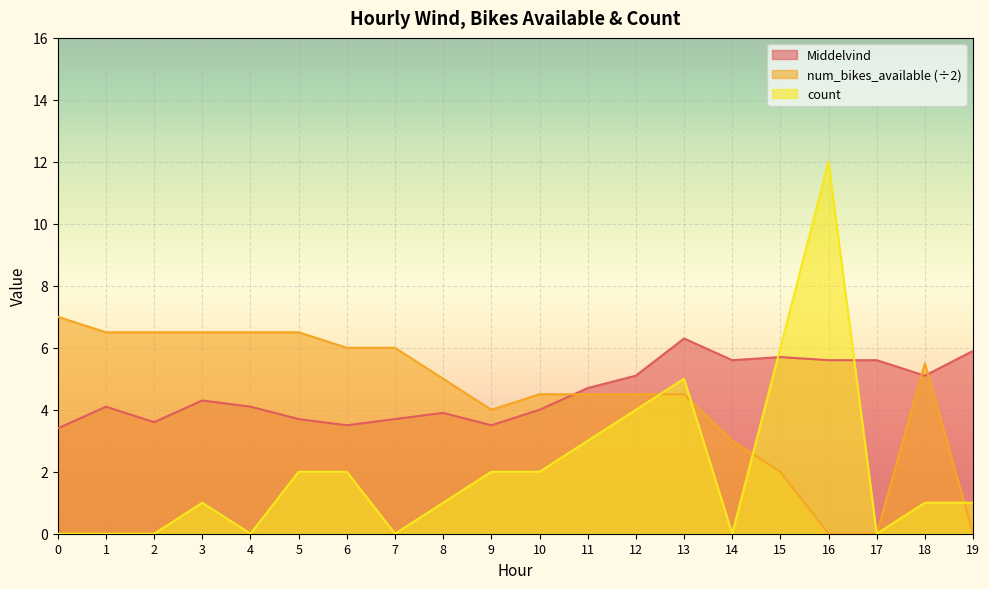

How many series are shown in this chart?

3